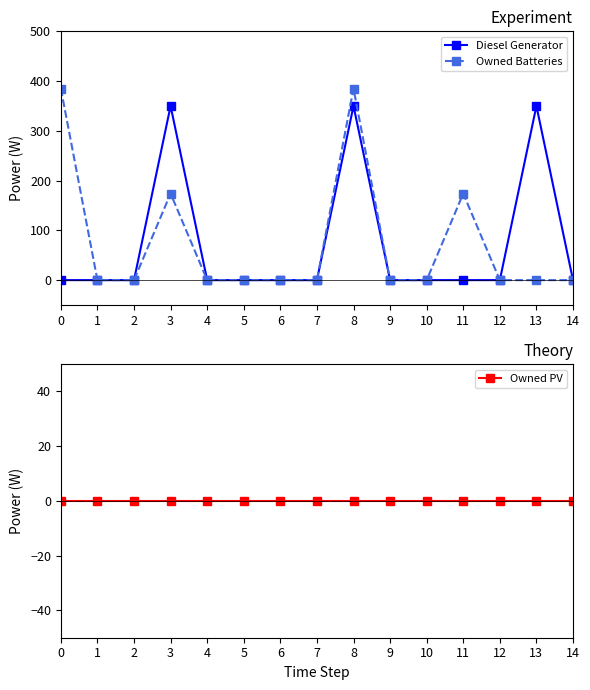

What are all the series names shown in the legend?

Diesel Generator, Owned Batteries, Owned PV